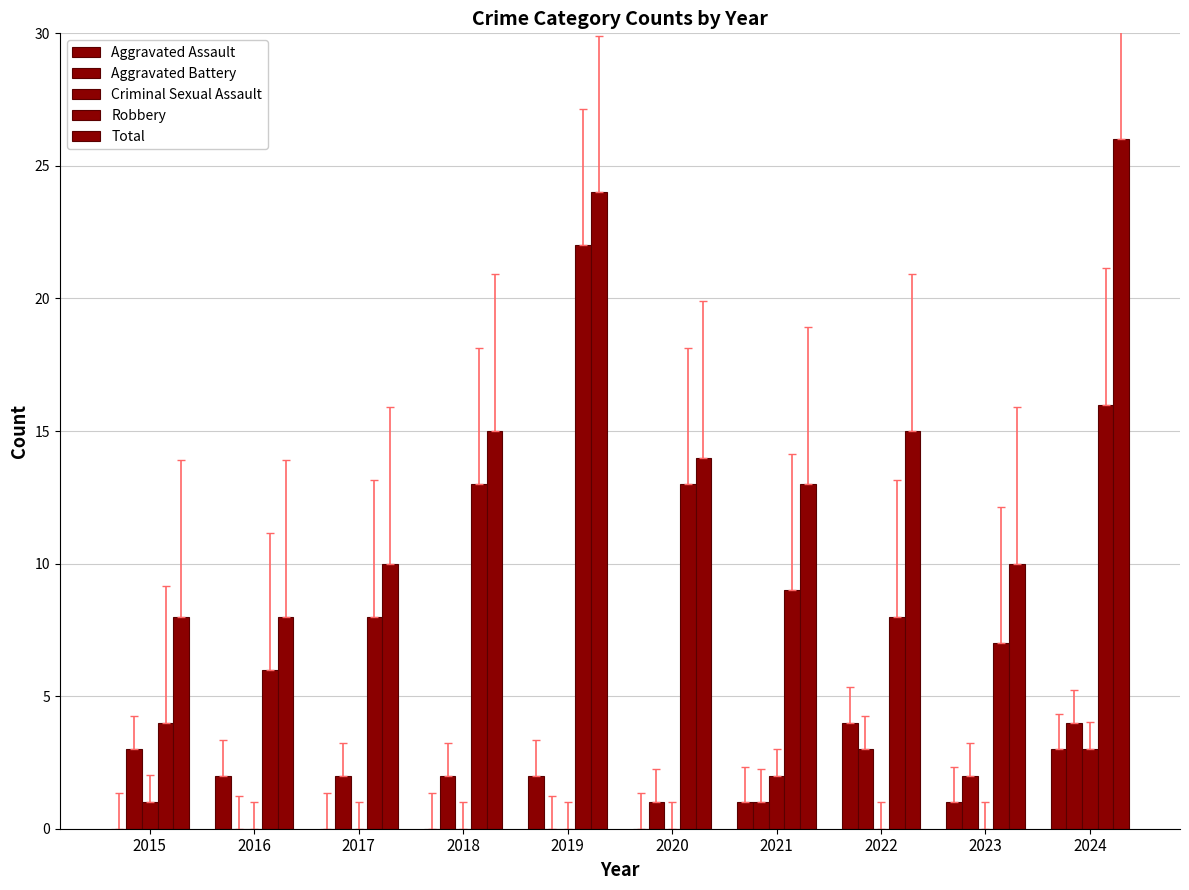

True or false: Aggravated Battery has a value of 0 at 2016.

True